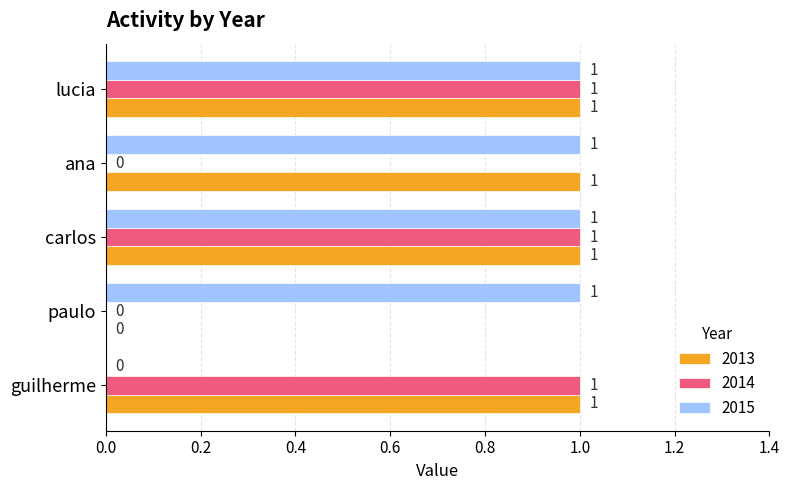

True or false: 2015 has a value of 1 at paulo.

True